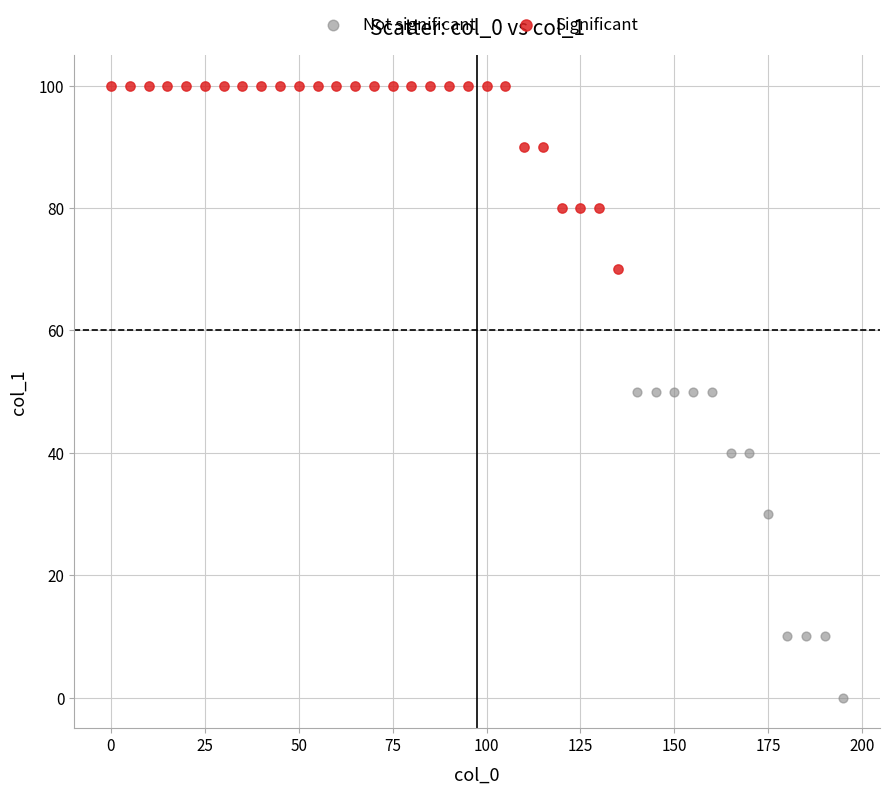

Which series has the largest Y range (max minus min)?

Not significant